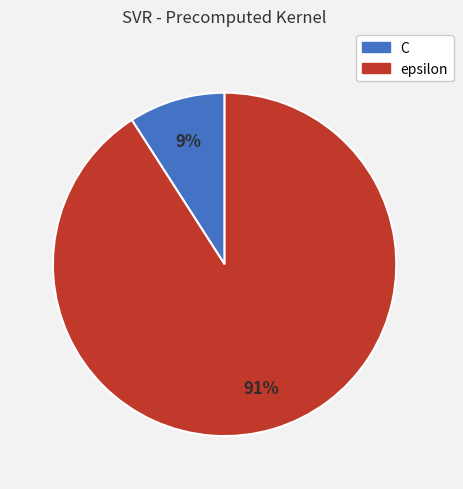

Does C account for over 50% of the chart?

No